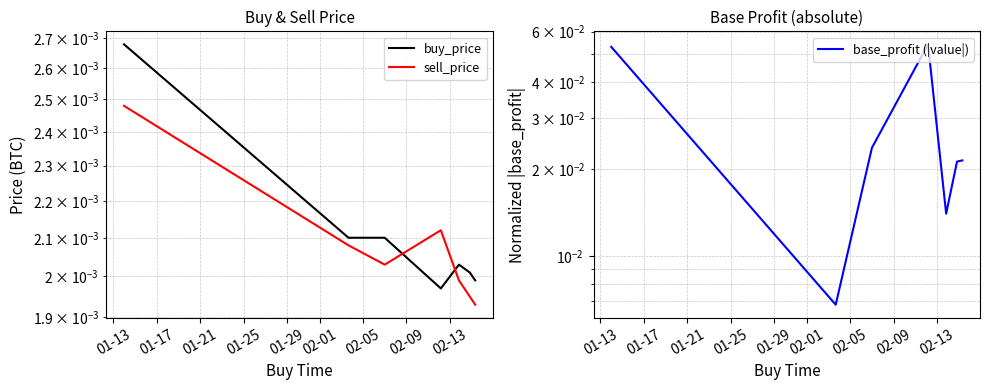

True or false: buy_price and base_profit (|value|) cross at least once.

False